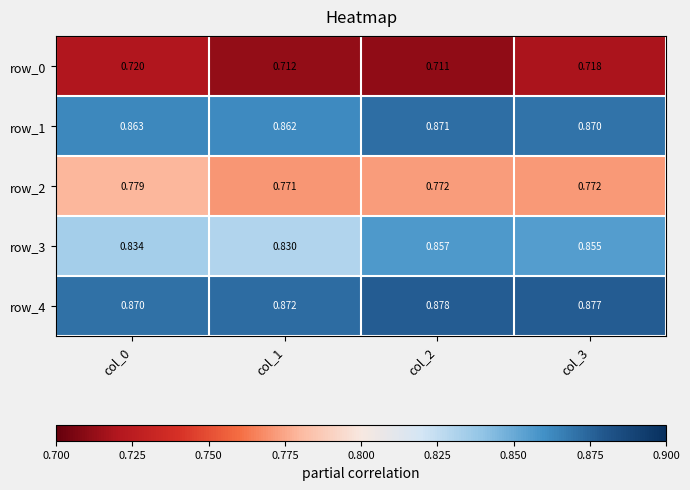

At how many categories does at least one series exceed 0?

4